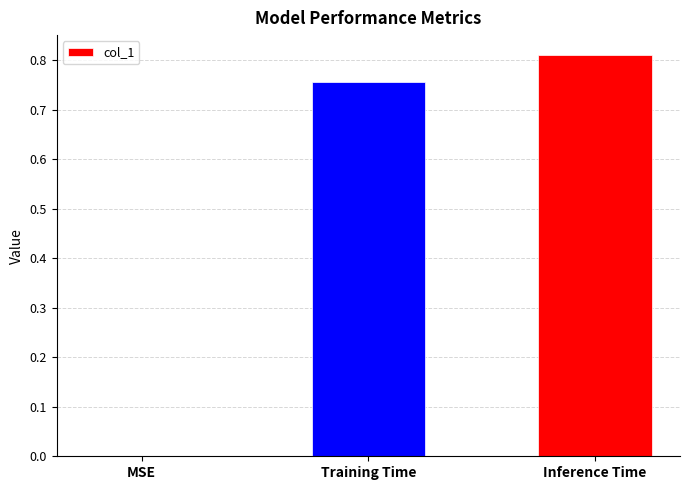

Which category has the highest value across all series?

Inference Time